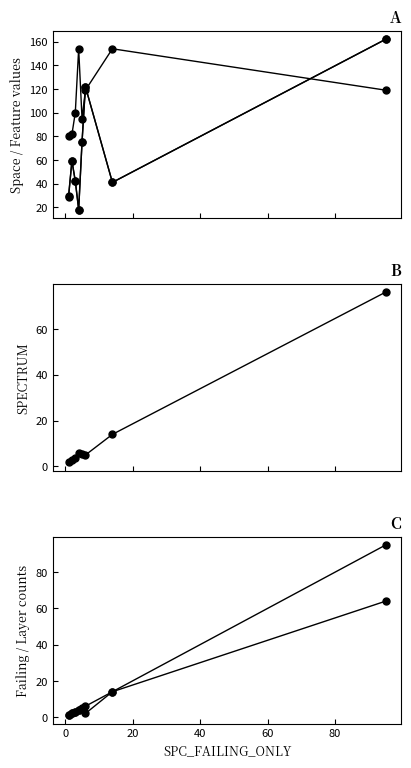

Is the value of WITHOUT_ISOLATION_F at 80 greater than the value of SPC_LAYER at 100?

No